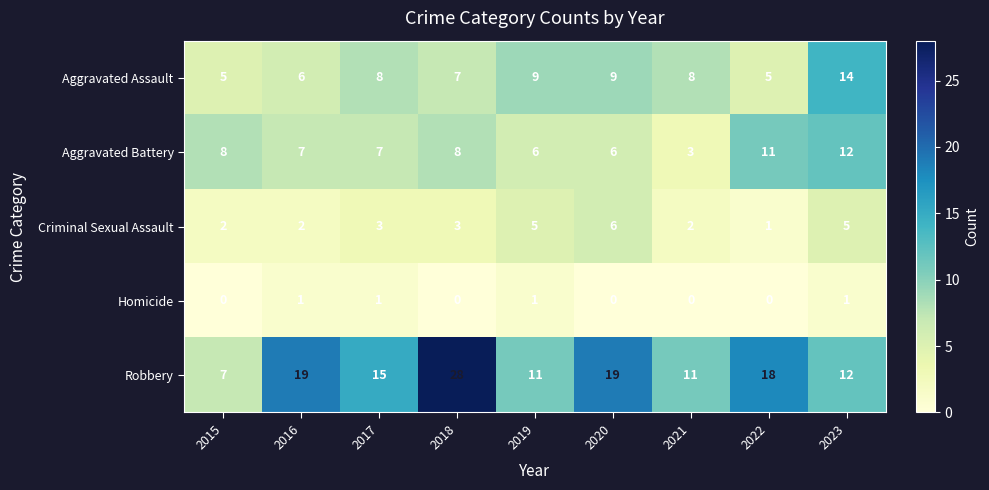

What is the sum of the Aggravated Battery values at 2017 and 2015?

15